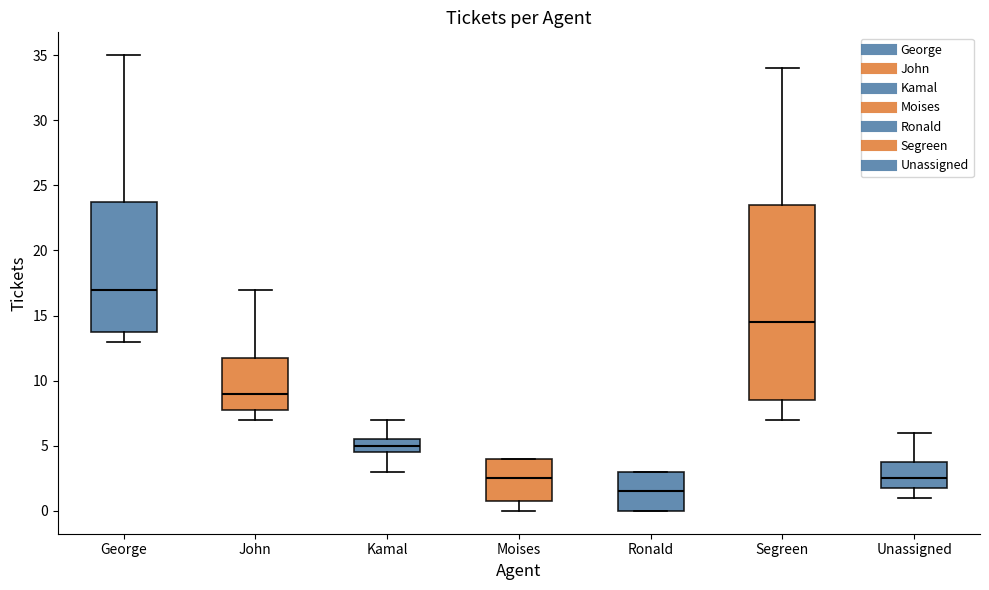

Reading left to right, read every box against the y-axis: the position of its median line, the range the box covers, and the ends of its whiskers. The values are not printed on the chart, so give them approximately, as read against the axis.

George: median 17.0, box 14.0 to 24.0, whiskers 13.0 to 35.0
John: median 9.0, box 8.0 to 12.0, whiskers 7.0 to 17.0
Kamal: median 5.0, box 4.5 to 5.5, whiskers 3.0 to 7.0
Moises: median 2.5, box 1.0 to 4.0, whiskers 0.0 to 4.0
Ronald: median 1.5, box 0.0 to 3.0, whiskers 0.0 to 3.0
Segreen: median 14.5, box 8.5 to 23.5, whiskers 7.0 to 34.0
Unassigned: median 2.5, box 2.0 to 4.0, whiskers 1.0 to 6.0